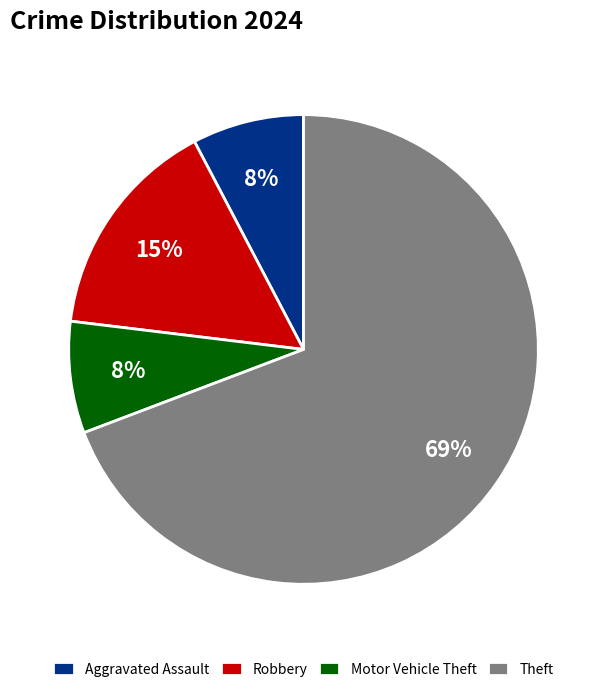

Do Aggravated Assault and Motor Vehicle Theft together represent more than half of the pie?

No